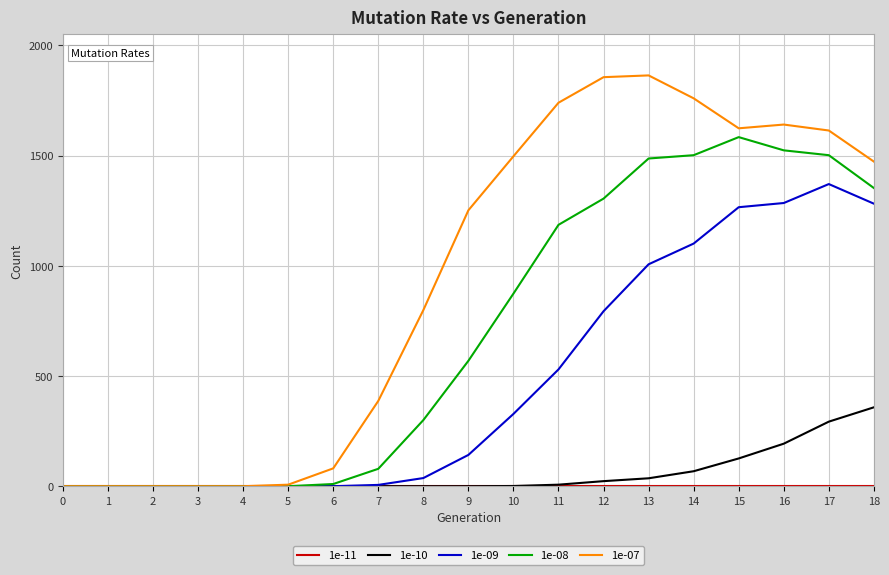

Which series has the largest range (max minus min)?

1e-07